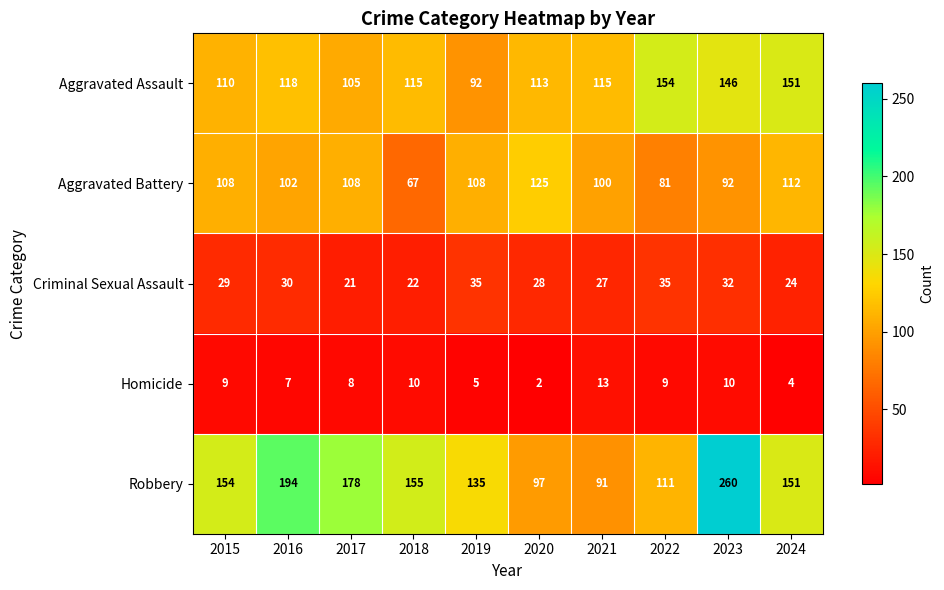

What is the difference between the maximum and minimum values in the Homicide series?

11